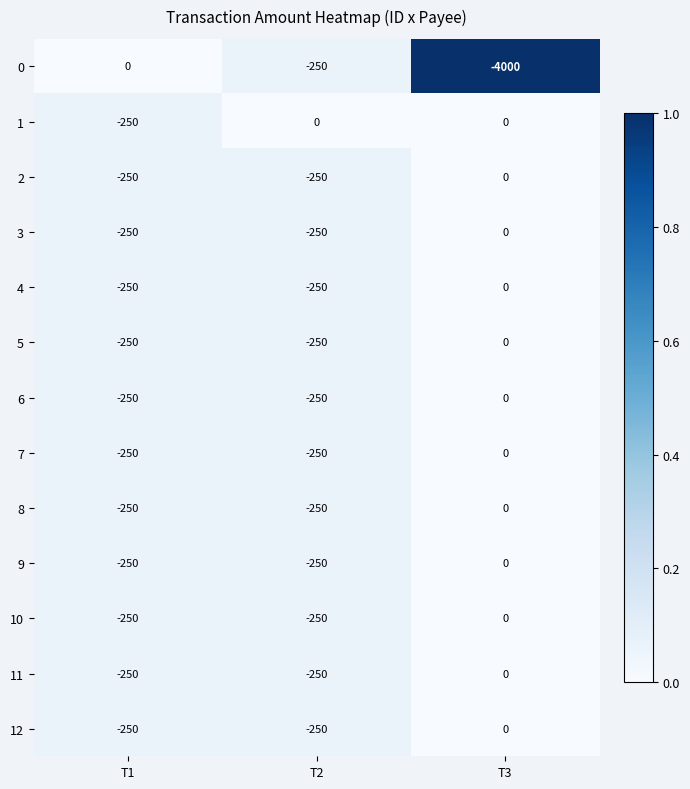

What is the sum of all 11 values?

-500